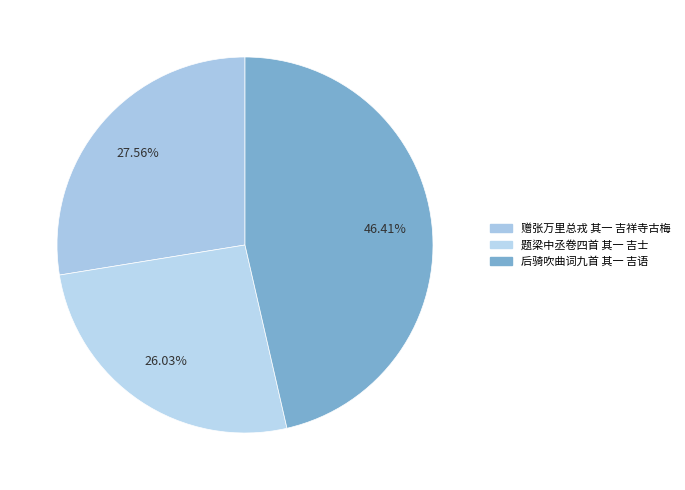

How many slices are in this pie chart?

3